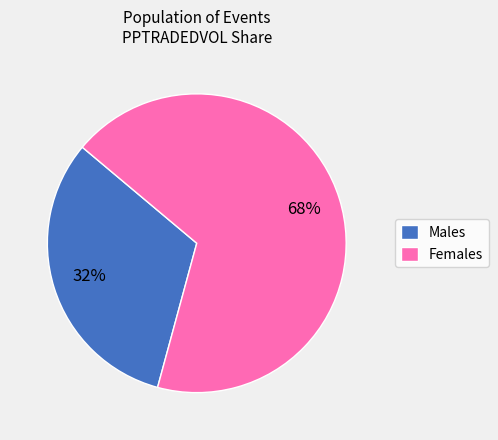

Is the sum of Females and Males greater than half?

Yes